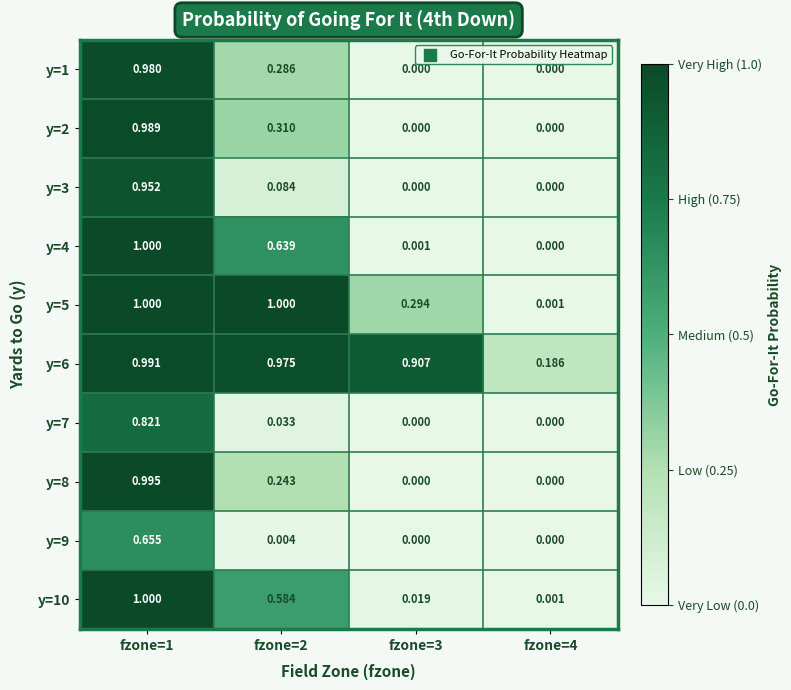

Is the value of y=6 at fzone=2 greater than the value of y=7 at fzone=4?

Yes